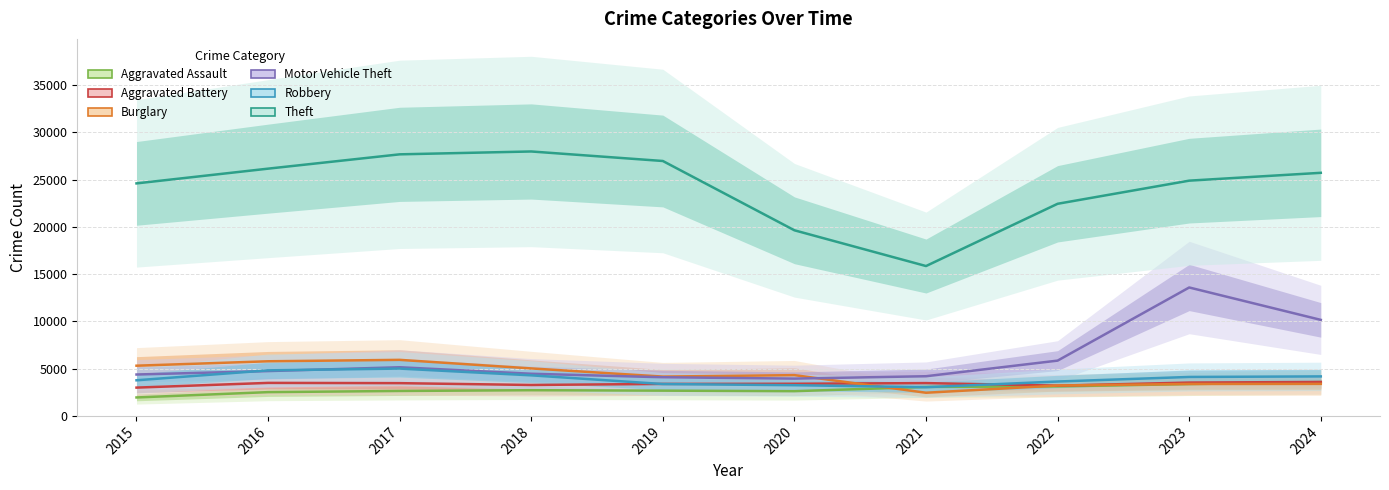

Is the value of Robbery at 2017 greater than the value of Motor Vehicle Theft at 2017?

No